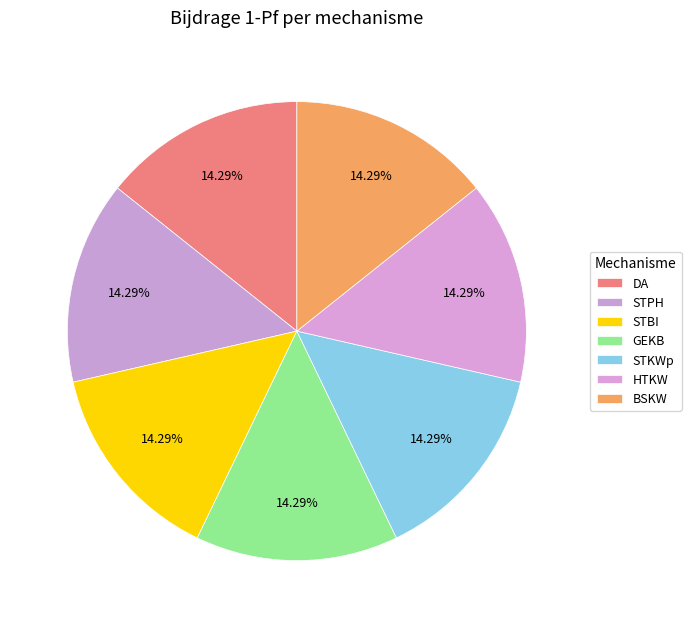

What is the smallest slice in the pie chart?

STPH